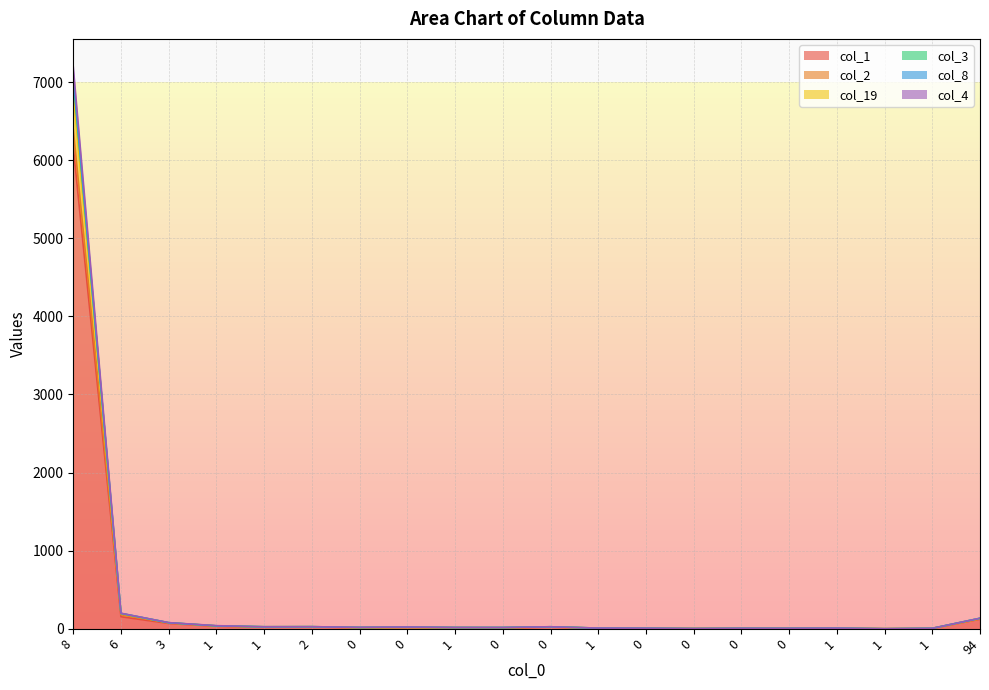

Does the chart display data point markers on the line(s)?

No